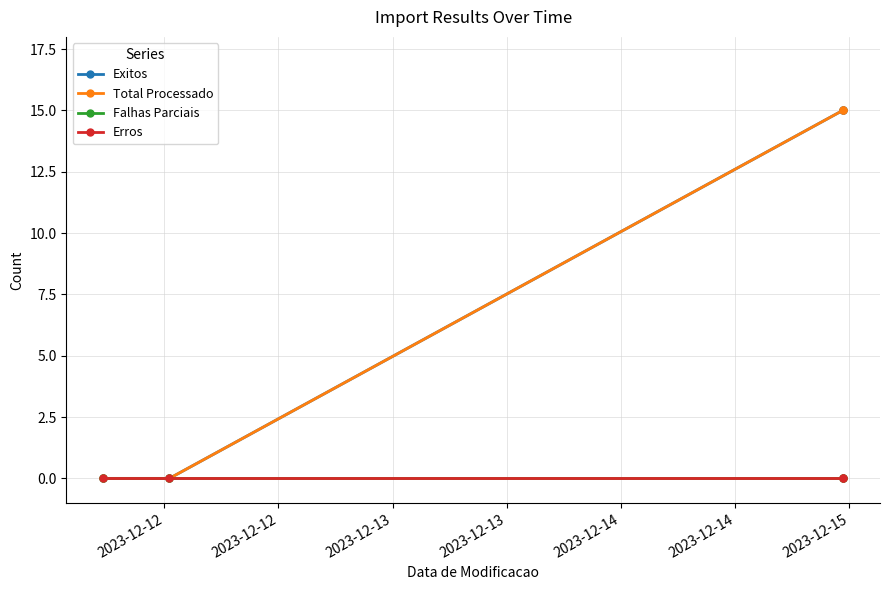

Rank the series by their maximum value, from lowest to highest.

Falhas Parciais, Erros, Exitos, Total Processado